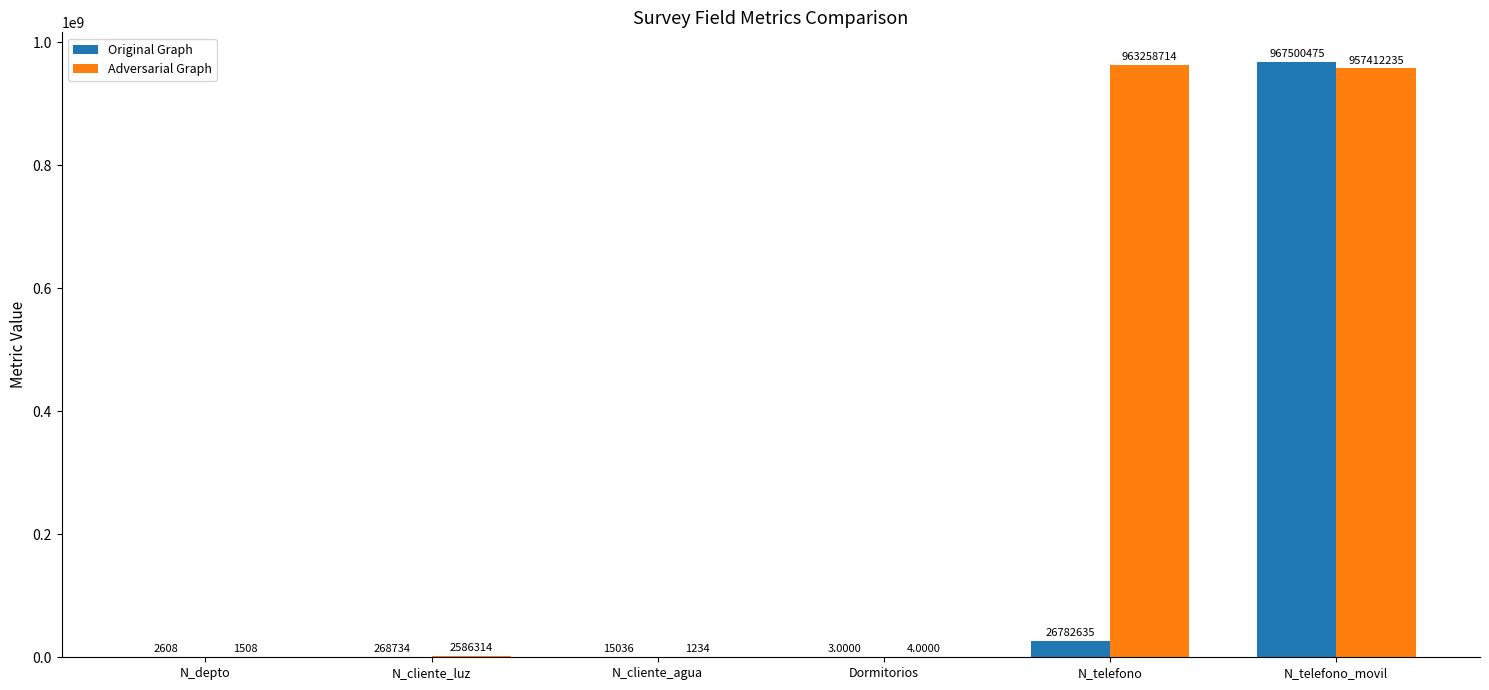

Is the value of Adversarial Graph at N_cliente_agua greater than the value of Original Graph at N_telefono?

No